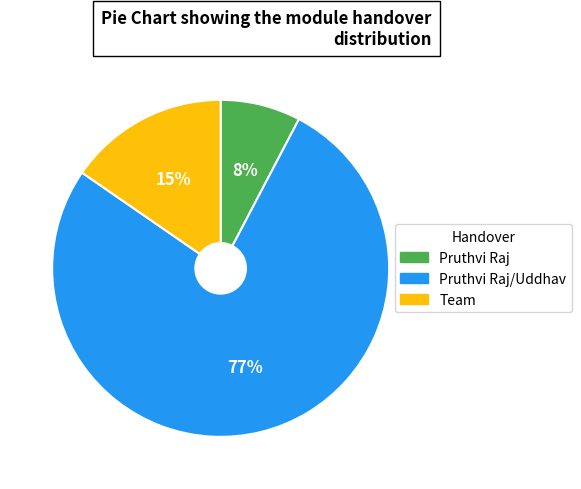

What is the largest slice in the pie chart?

Pruthvi Raj/Uddhav